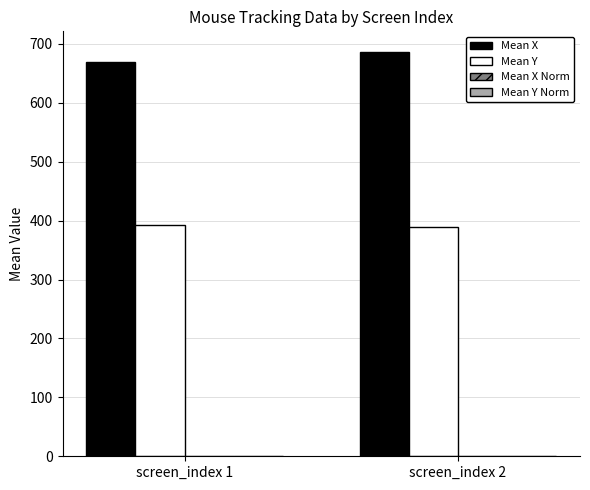

Which category has the highest value across all series?

screen_index 2